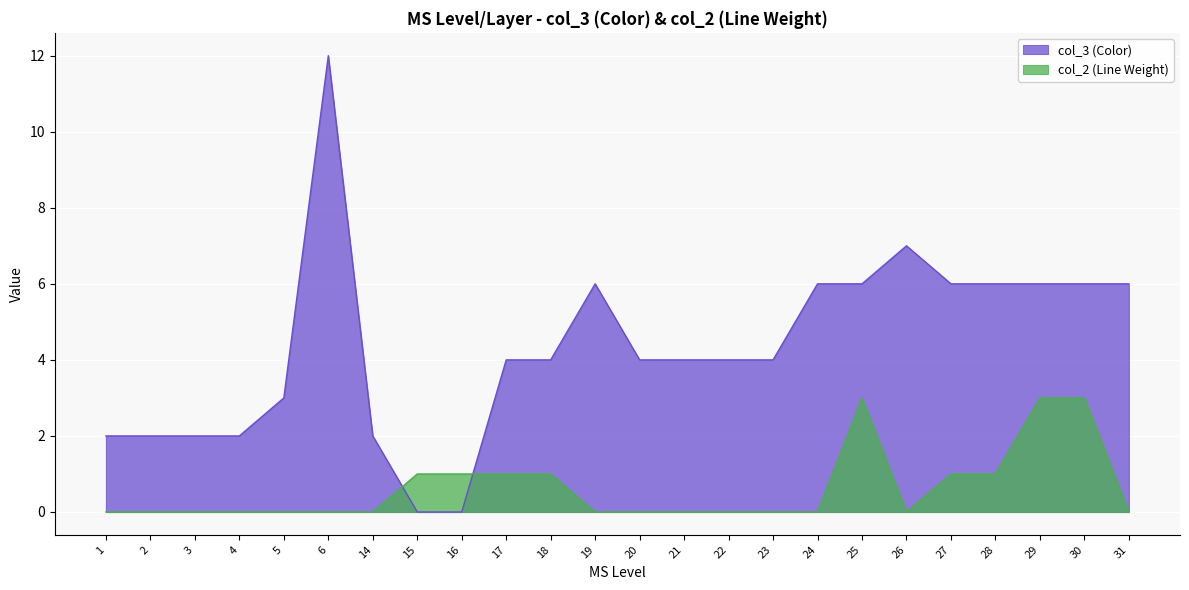

In col_3 (Color), how many points are higher than both neighbors (excluding endpoints)?

3